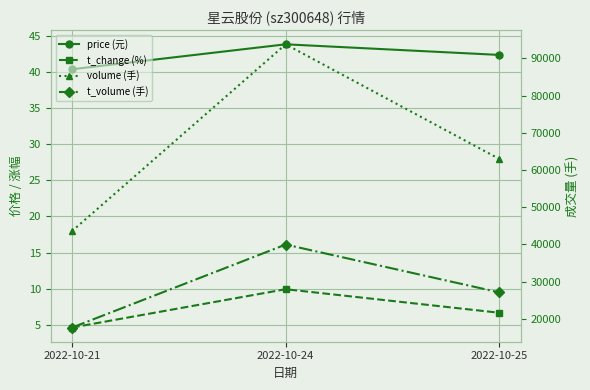

Does the chart display data point markers on the line(s)?

Yes